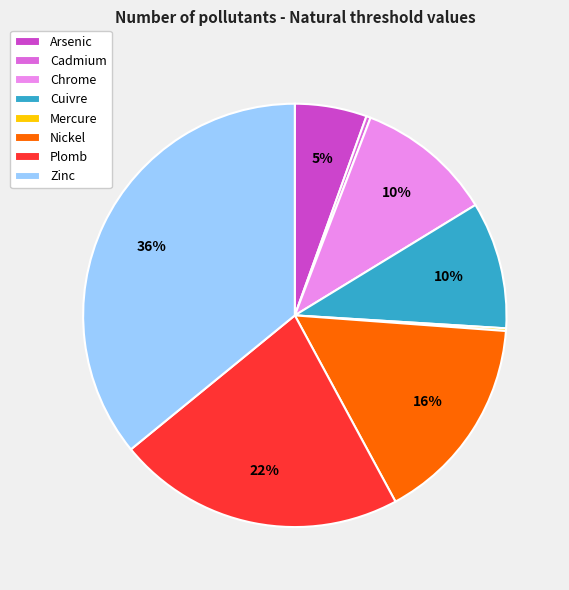

Is there a majority slice in this chart?

No